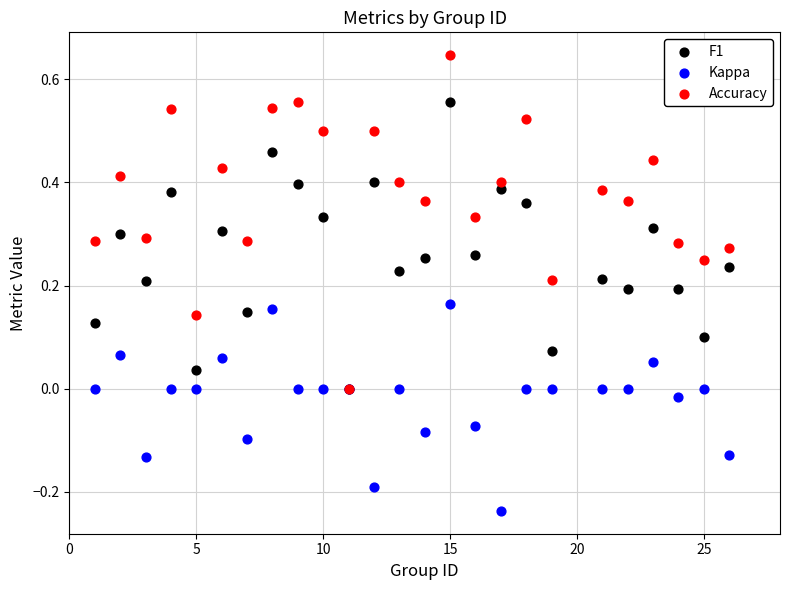

What are all the series names shown in the legend?

F1, Kappa, Accuracy